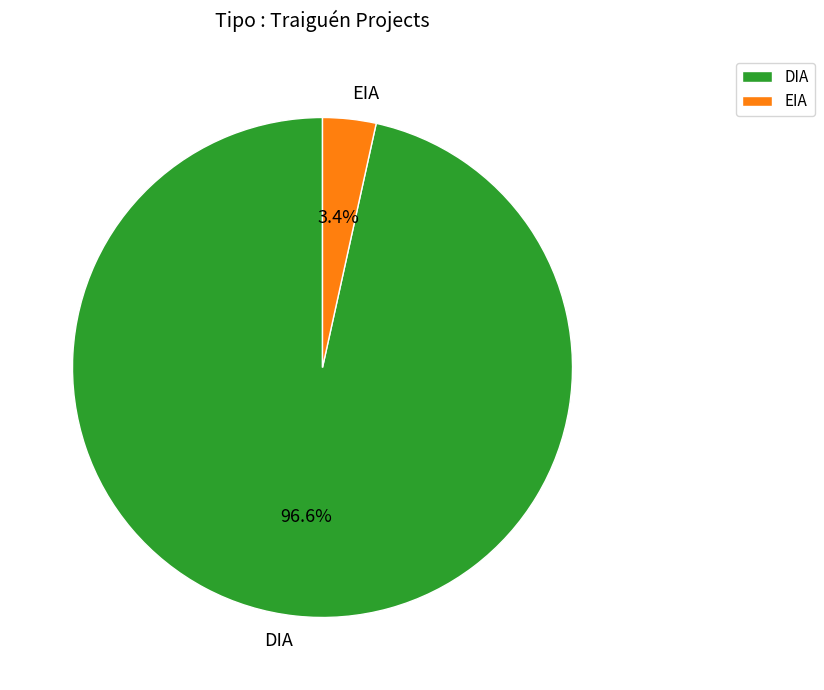

To the nearest percent, what portion does DIA represent?

97%